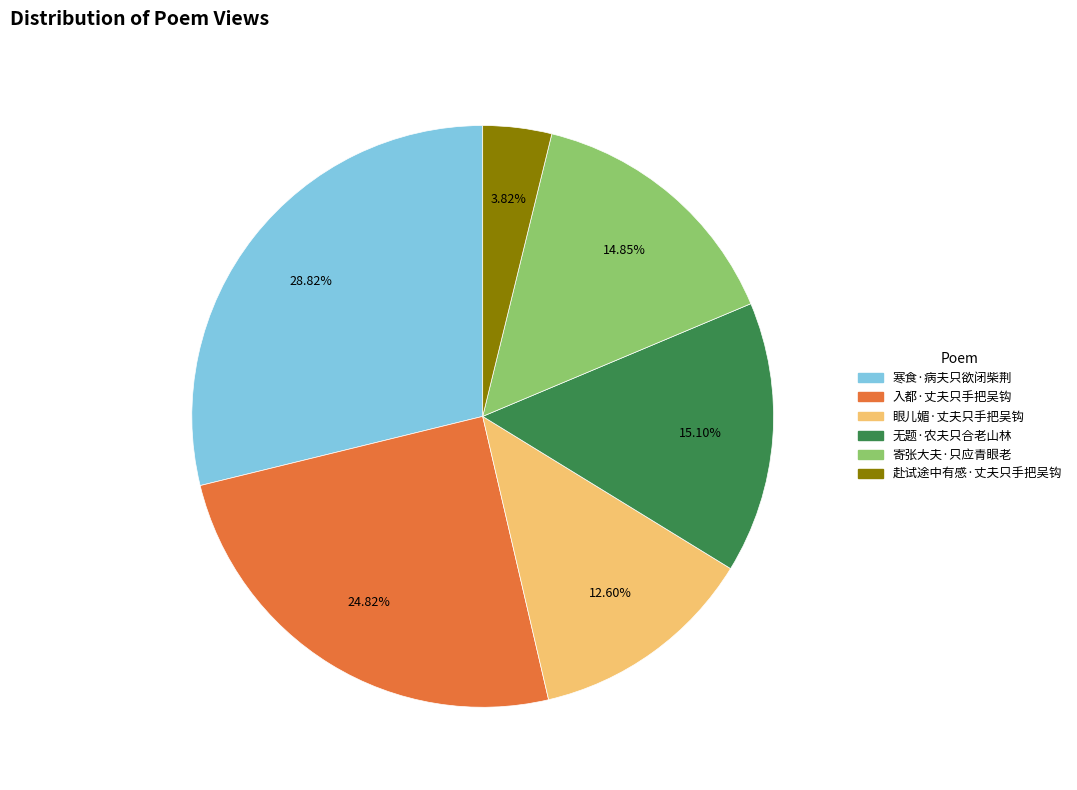

What is the smallest slice in the pie chart?

赴试途中有感·丈夫只手把吴钩